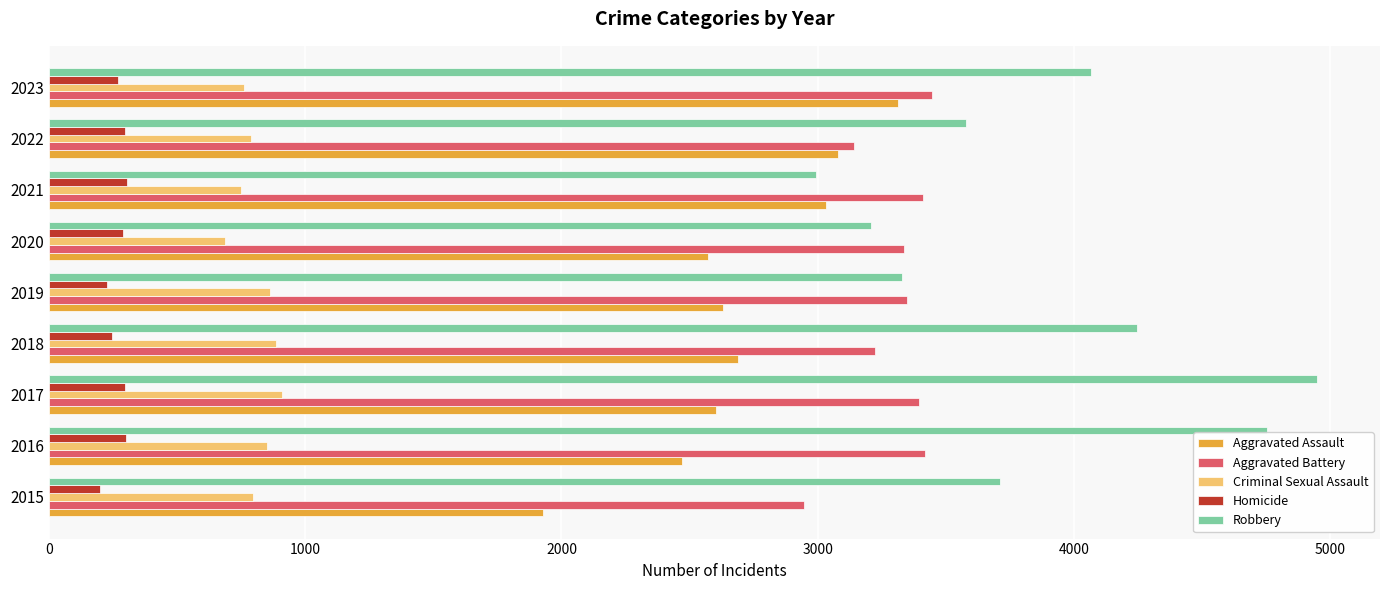

What are all the series names shown in the legend?

Aggravated Assault, Aggravated Battery, Criminal Sexual Assault, Homicide, Robbery